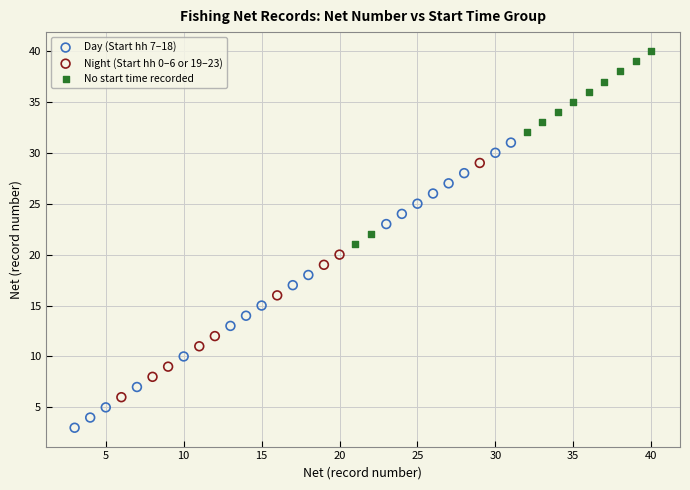

Which series reaches the minimum Y coordinate?

Day (Start hh 7–18)